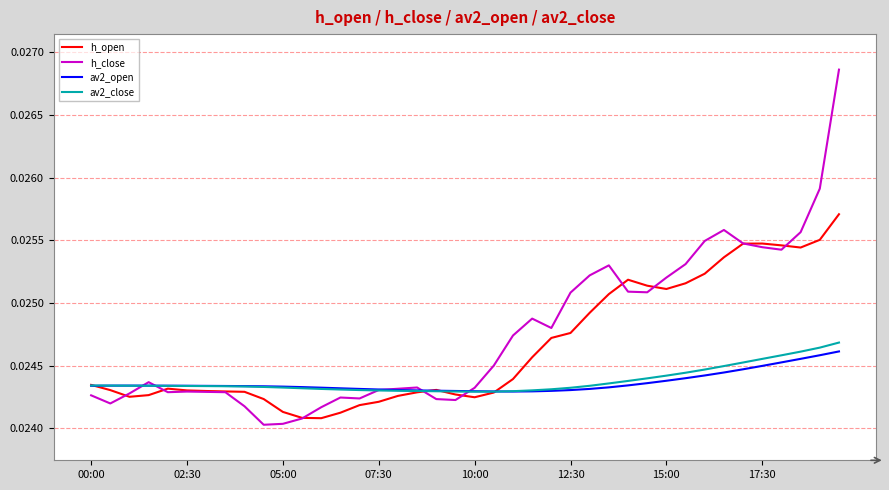

In av2_open, how many points are lower than both neighbors (excluding endpoints)?

1